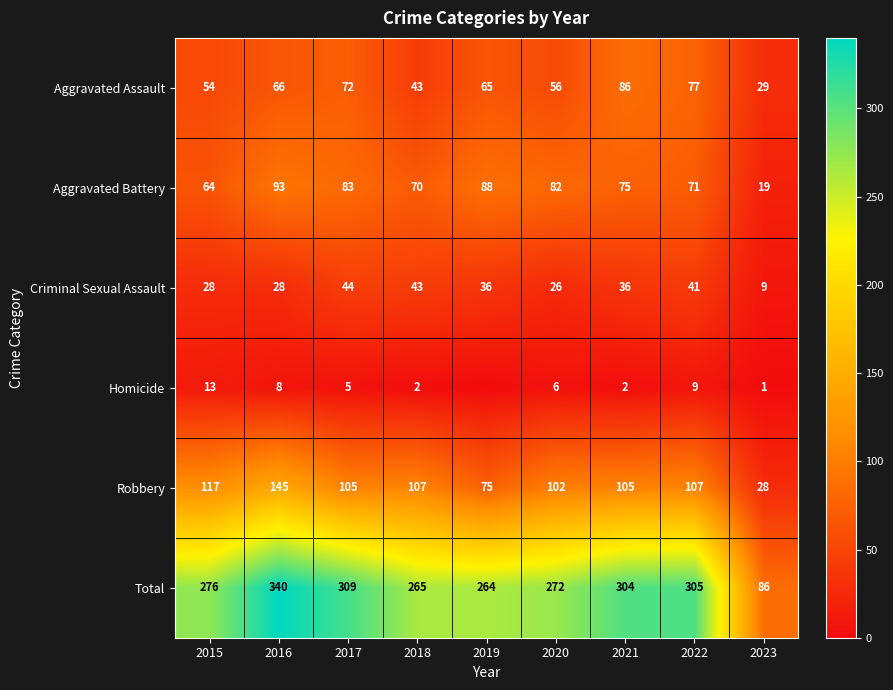

True or false: Aggravated Battery has a value of 71 at 2022.

True